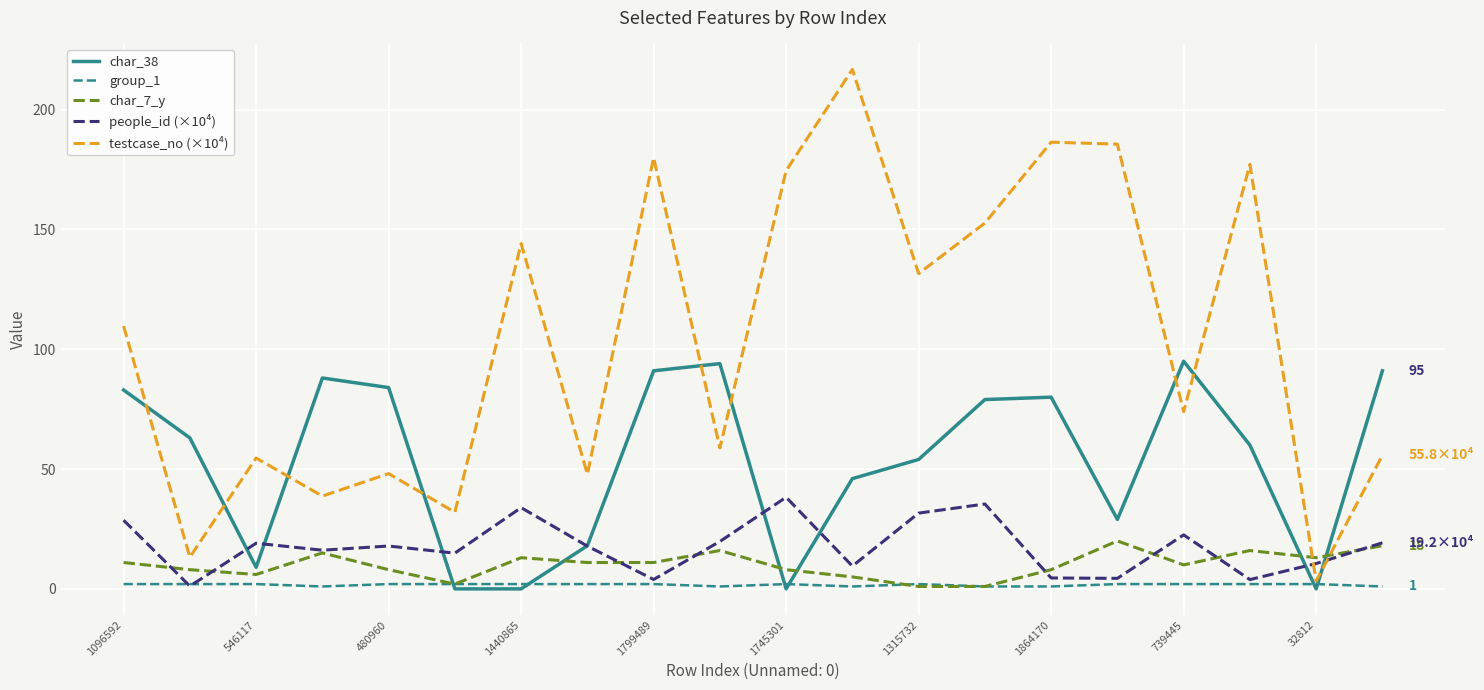

List the series in order of their peak value, highest first.

testcase_no (×10⁴), char_38, people_id (×10⁴), char_7_y, group_1